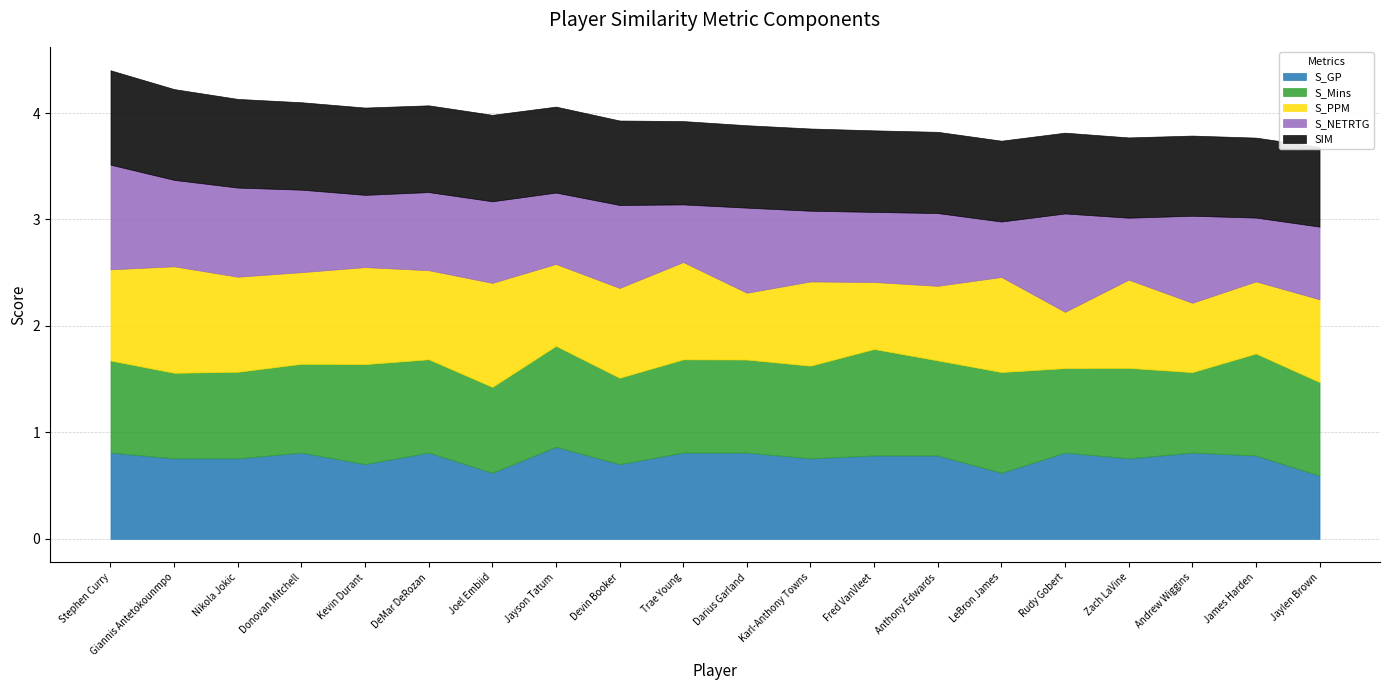

Rank the series by their maximum value, from highest to lowest.

S_Mins, S_PPM, S_NETRTG, SIM, S_GP